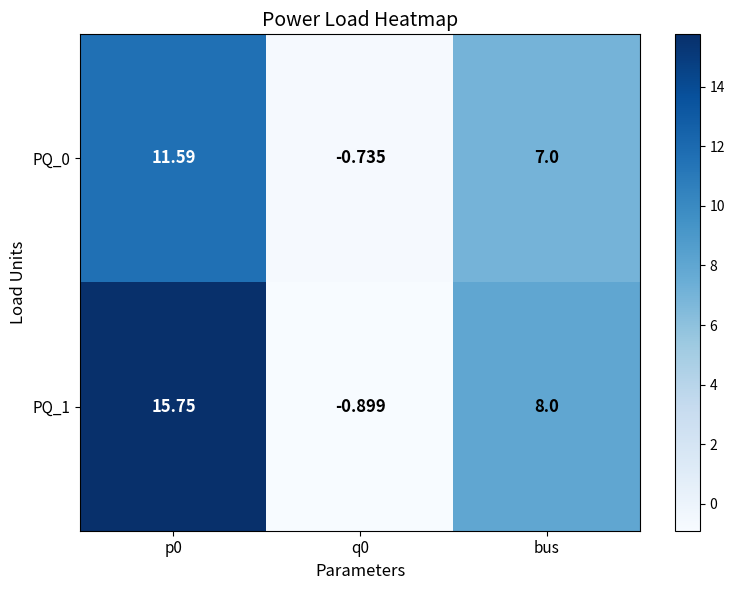

At which label is PQ_1 closest to 7?

bus